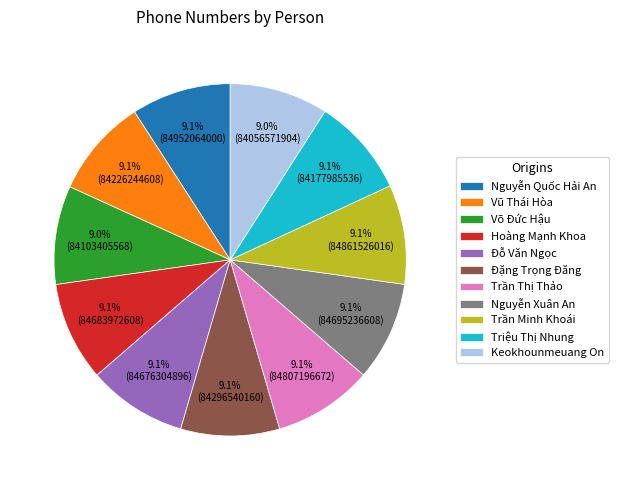

Approximately how many times larger is the value at Nguyễn Xuân An compared to Trần Minh Khoái?

1.0